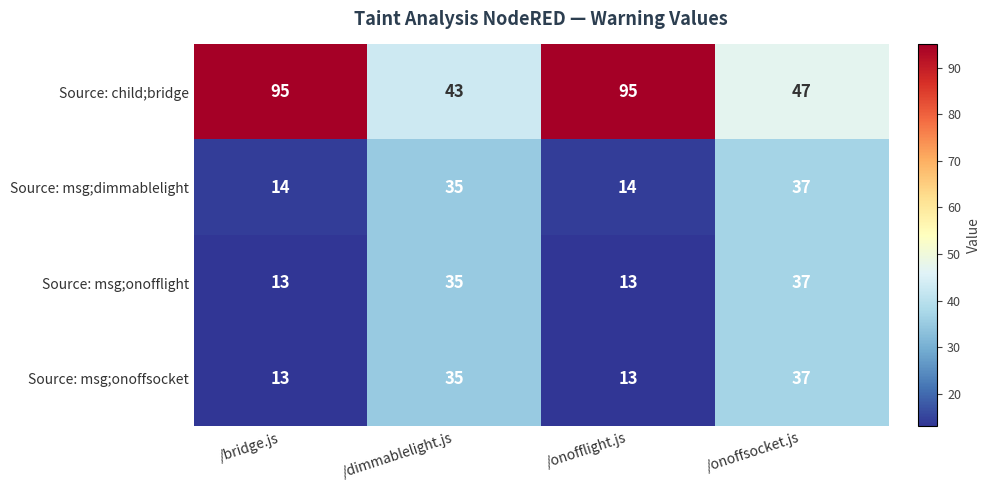

The Source: child;bridge series shows 142 at /onofflight.js. True or false?

False